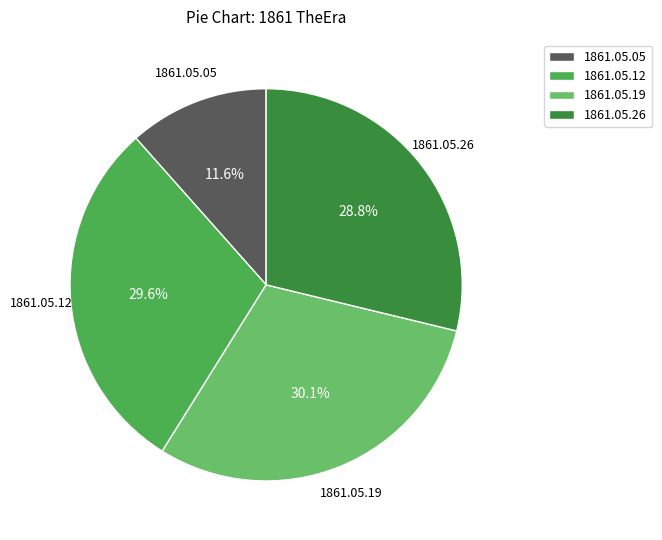

Does 1861.05.19 account for over 50% of the chart?

No